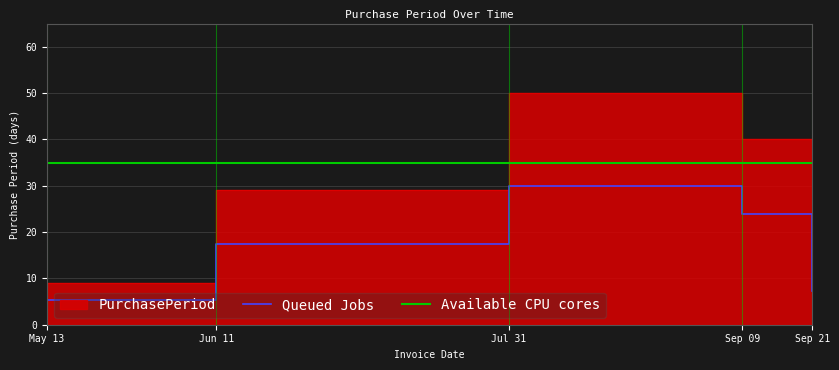

The Queued Jobs series shows 5.4 at May 13. True or false?

True